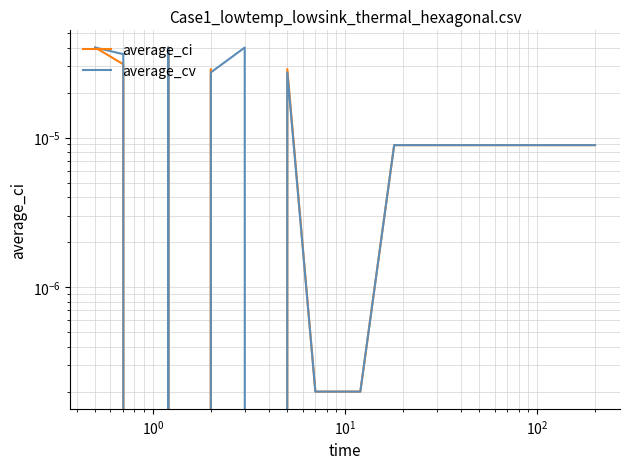

Rank the series by their average value, from lowest to highest.

average_ci, average_cv